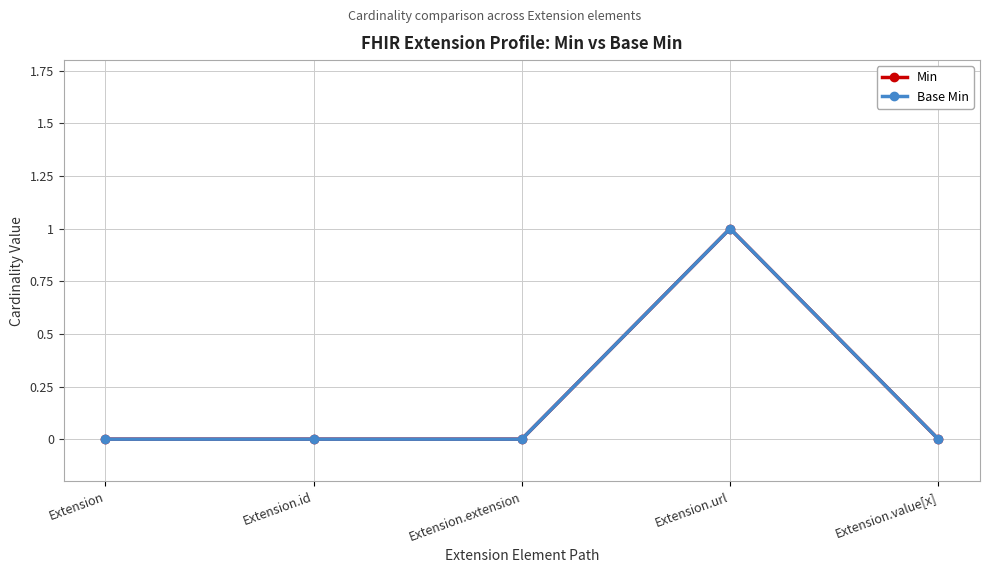

List the labels in order of Base Min value, smallest first.

Extension, Extension.id, Extension.extension, Extension.value[x], Extension.url